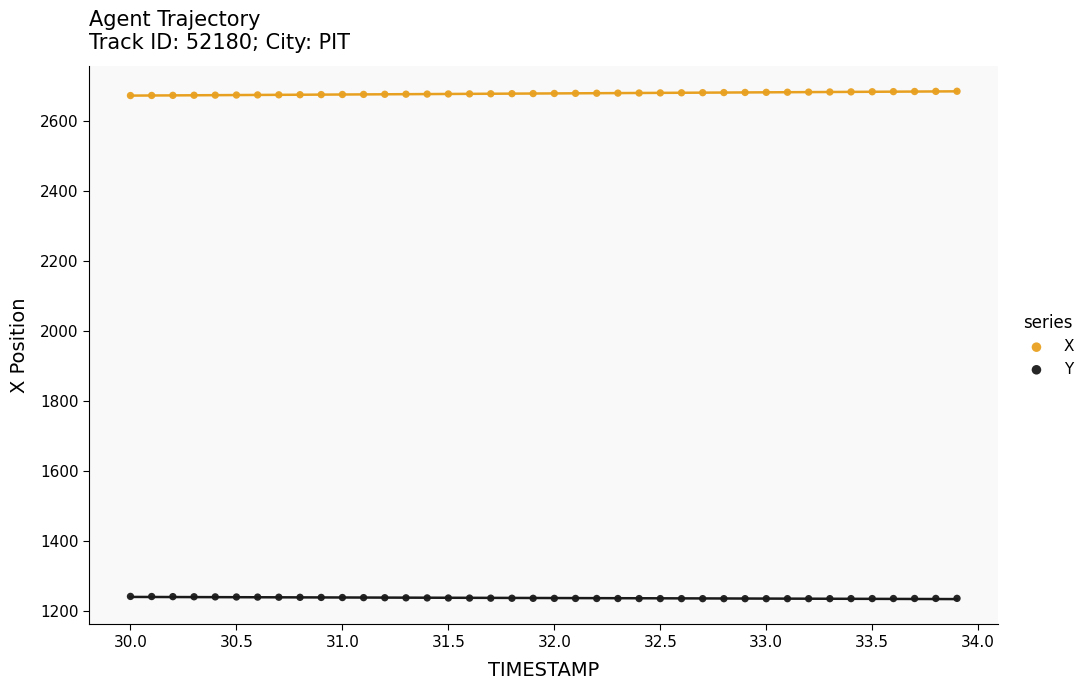

What are all the series names shown in the legend?

X, Y